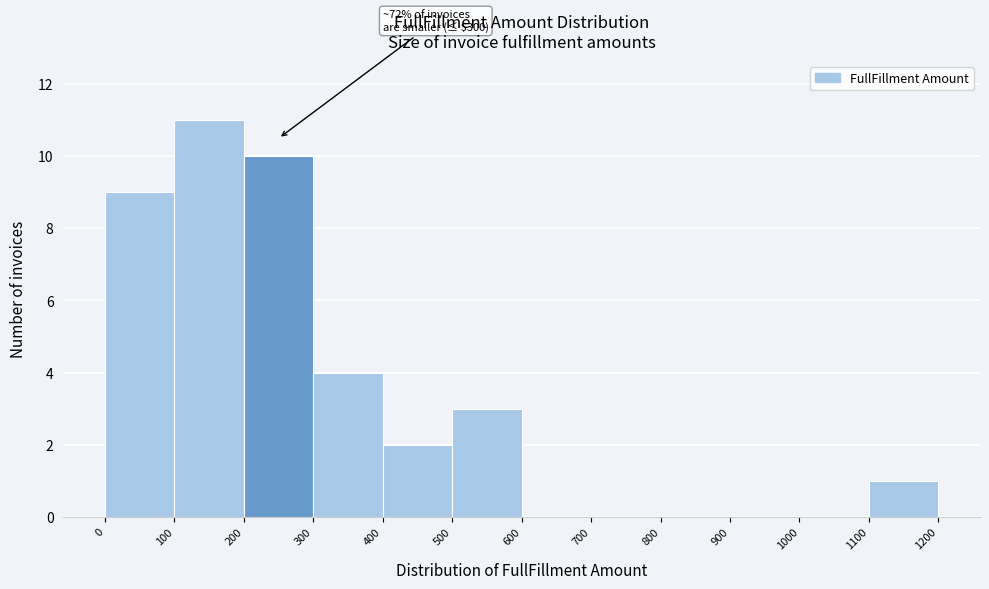

Over which range of the x-axis is the bar tallest?

100 to 200